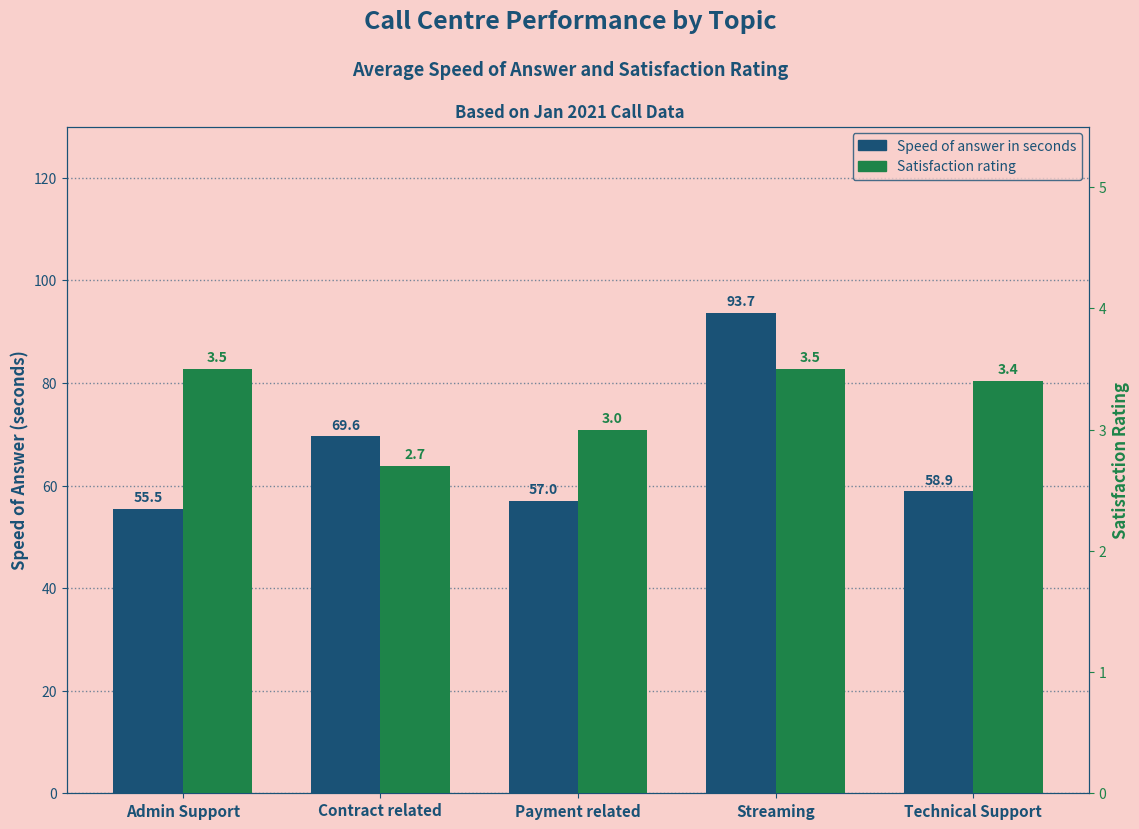

What is the sum of all Satisfaction rating values?

16.1